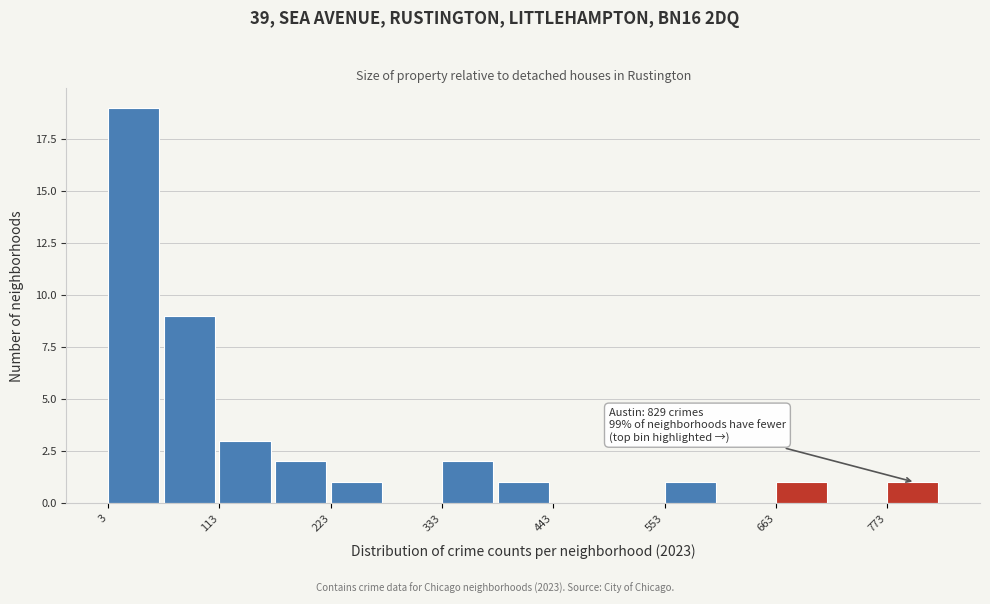

Around what value on the x-axis is the tallest bar? Give the approximate position of its centre, as read against the axis.

20